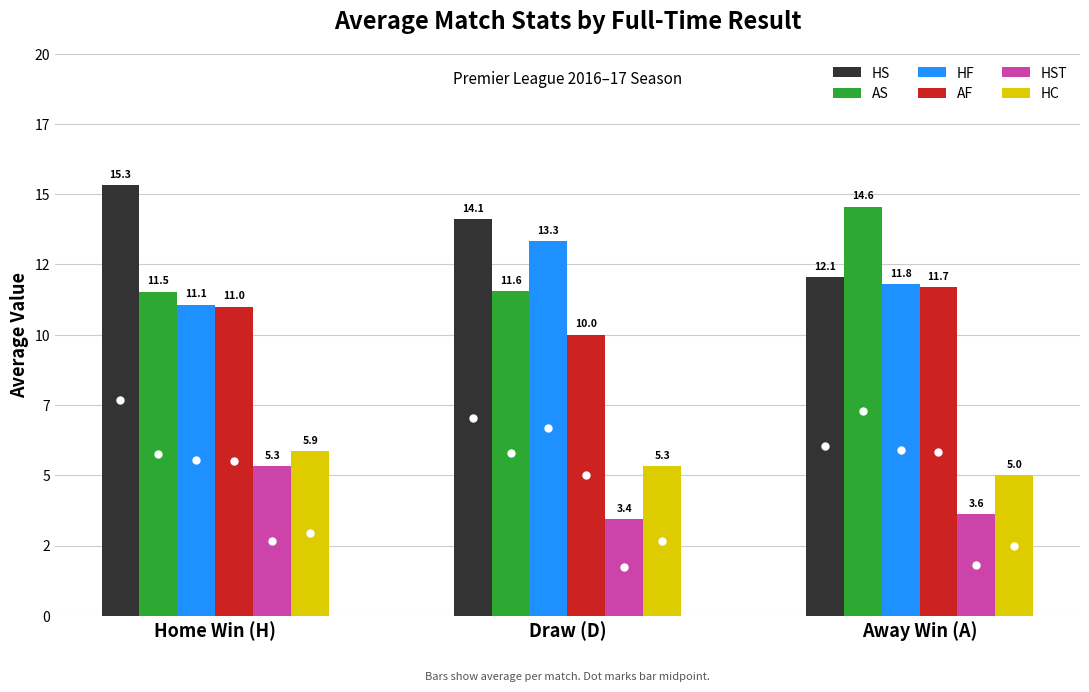

At Draw (D), list the series in order from smallest to largest.

HST, HC, AF, AS, HF, HS